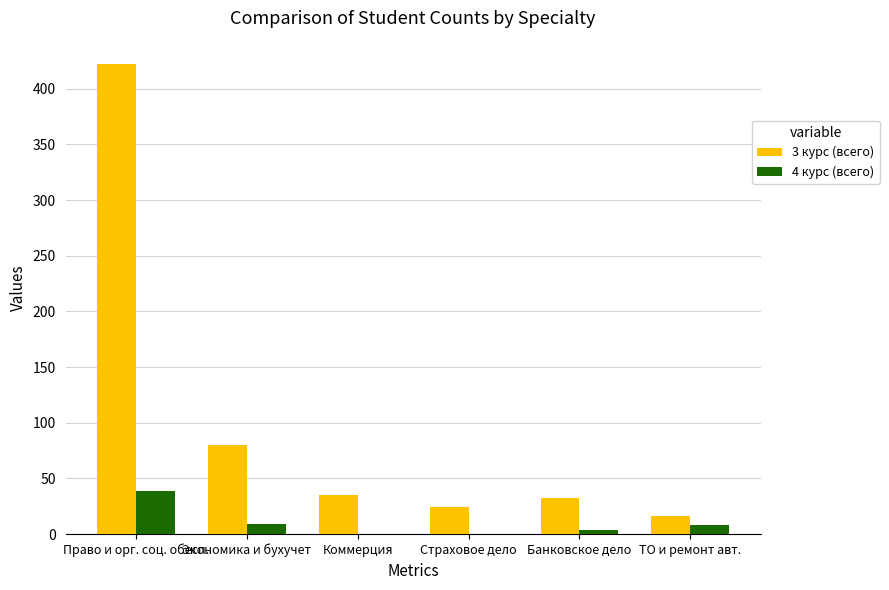

How many series are shown in this chart?

2